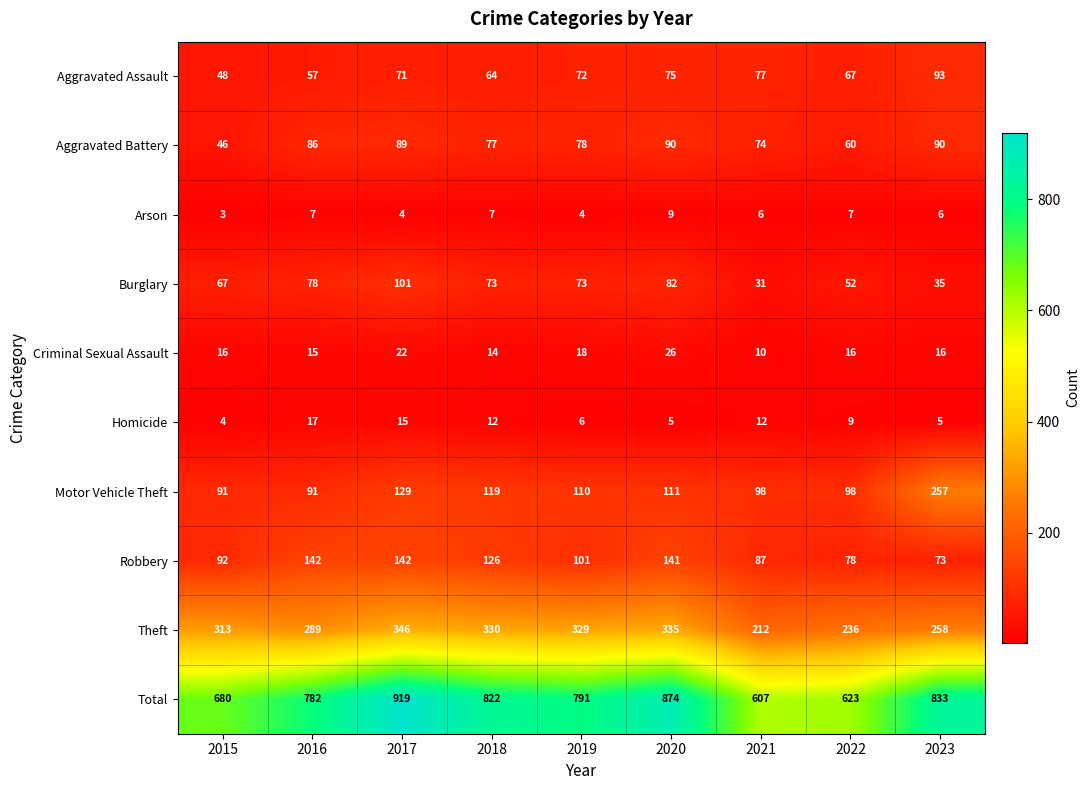

Count the number of categories in the chart.

9